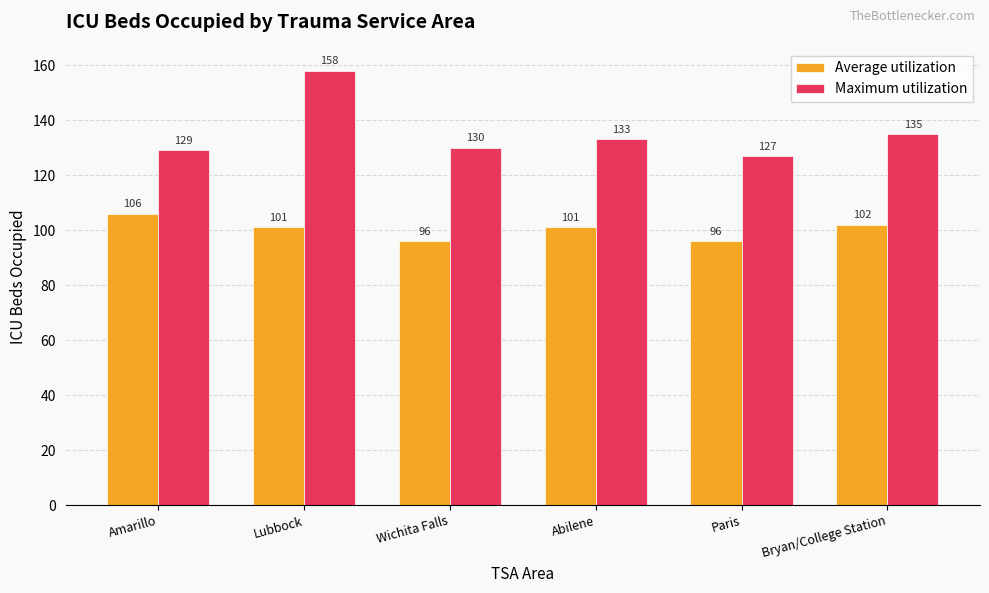

Count the number of data series in this chart.

2